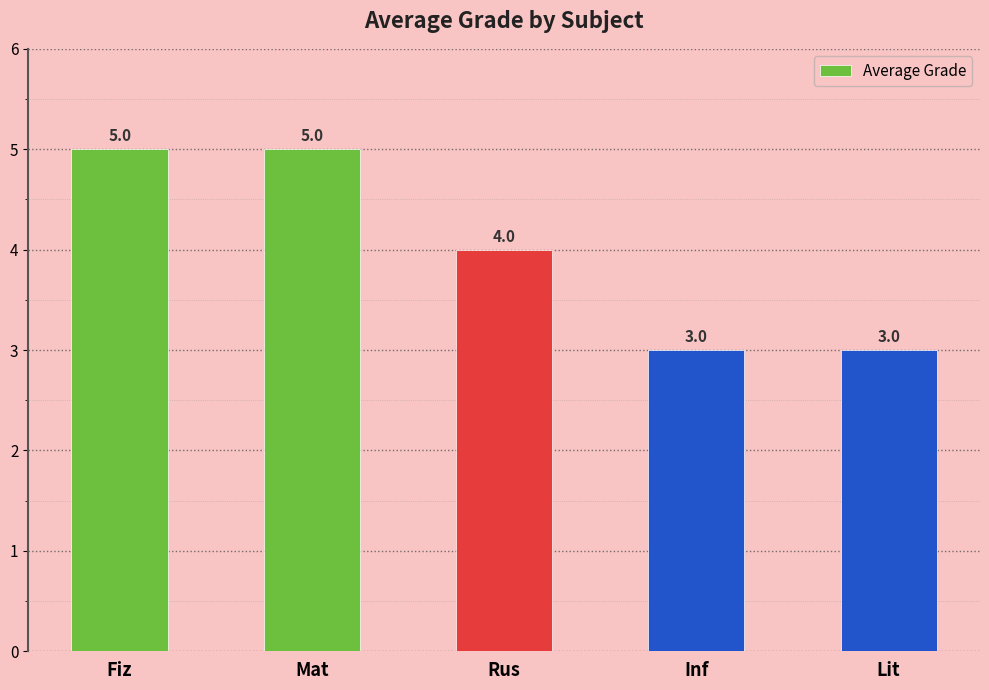

What is the smallest value displayed?

3